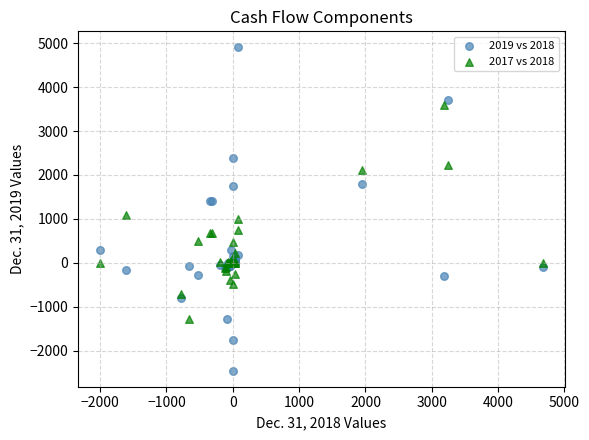

Which series contains the highest Y value?

2019 vs 2018